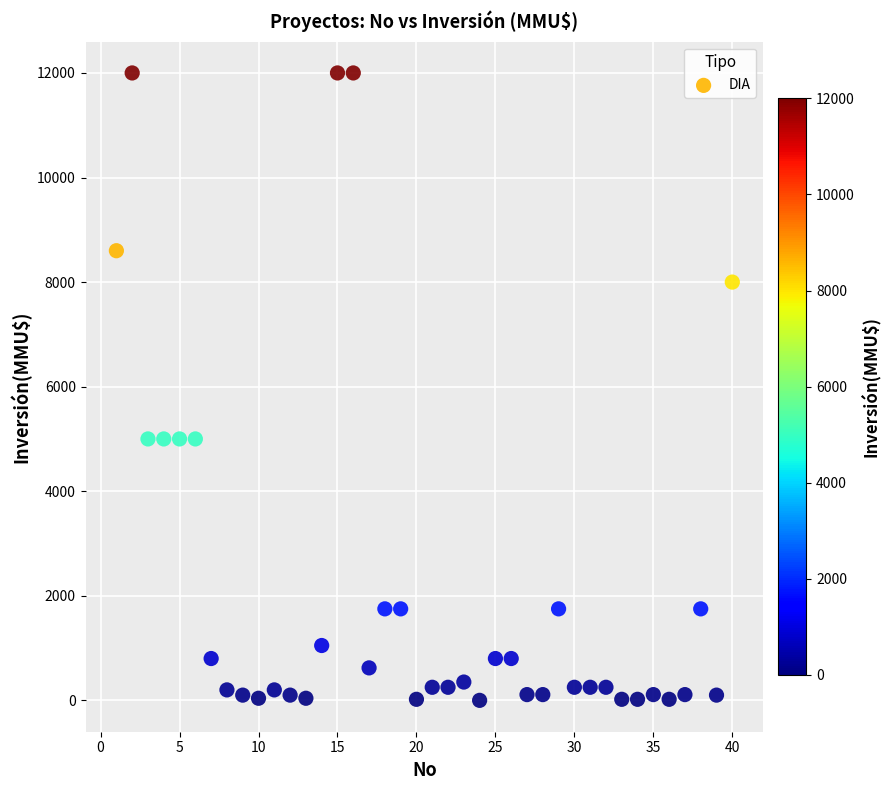

What is the range of X values (max minus min)?

39